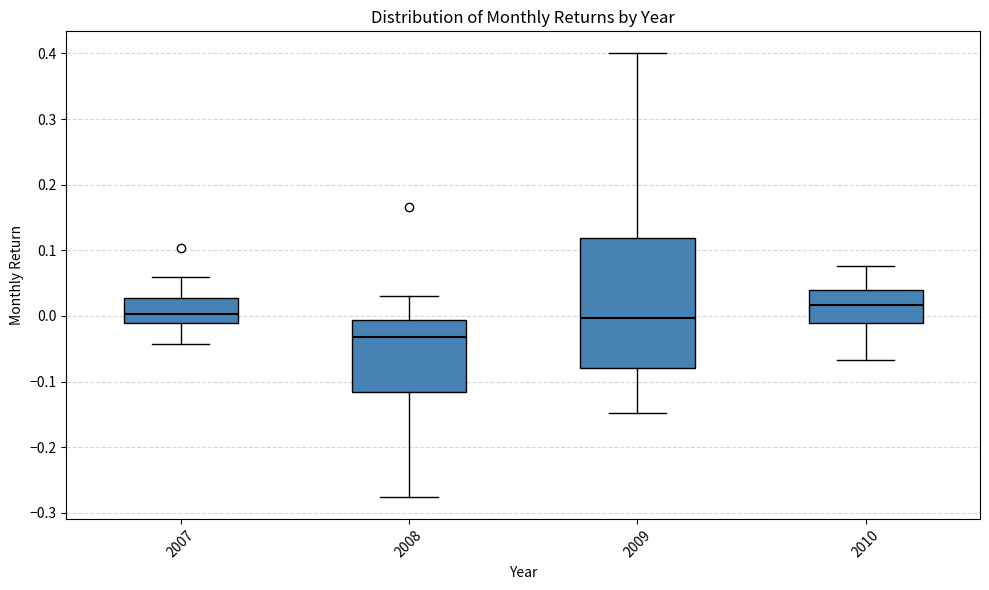

Where is the upper edge of the box at x = 2007 on the y-axis? The values are not printed on the chart, so give them approximately, as read against the axis.

0.03